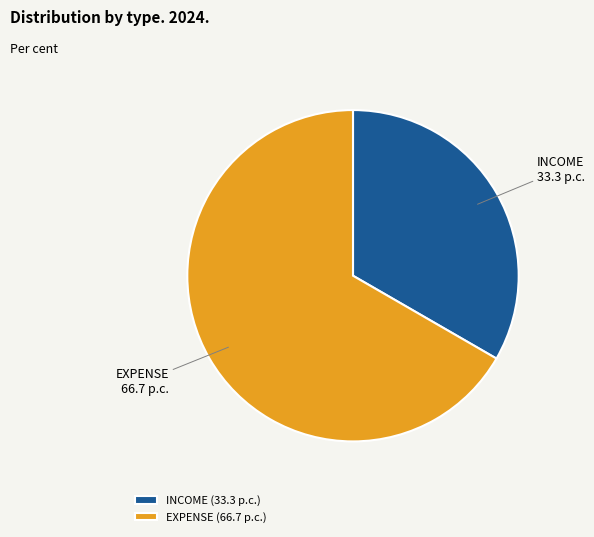

Does INCOME represent more than half of the total?

No